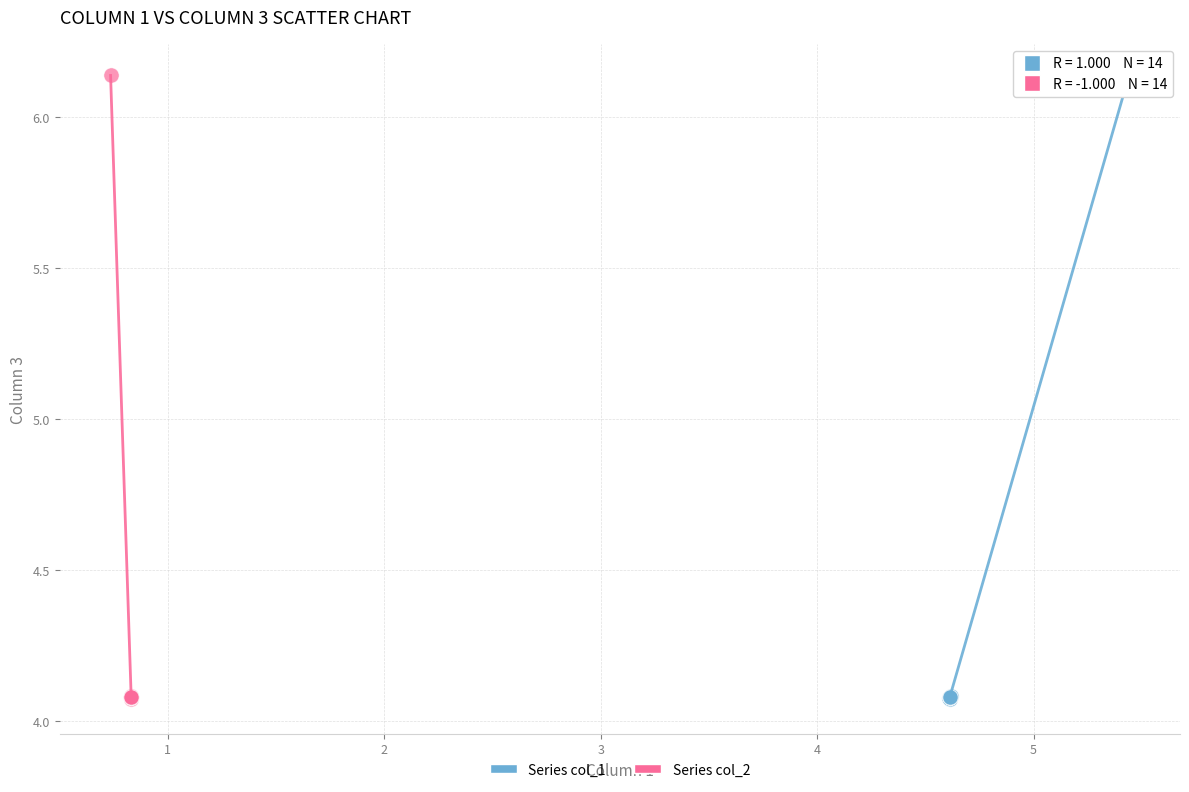

What are all the series names shown in the legend?

Series col_1, Series col_2